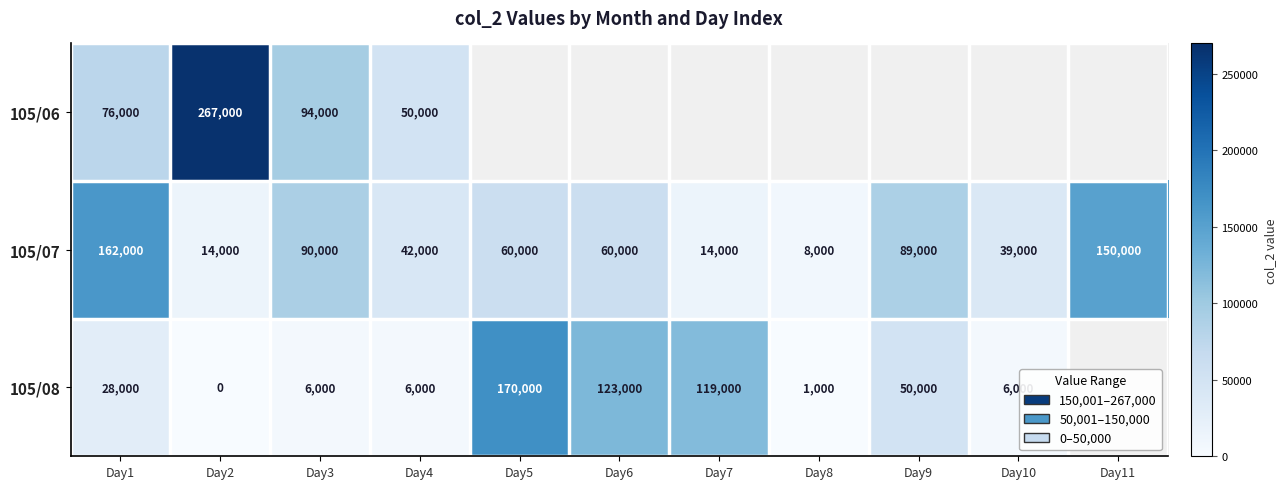

What is the difference between the 105/07 values at Day1 and Day9?

73000